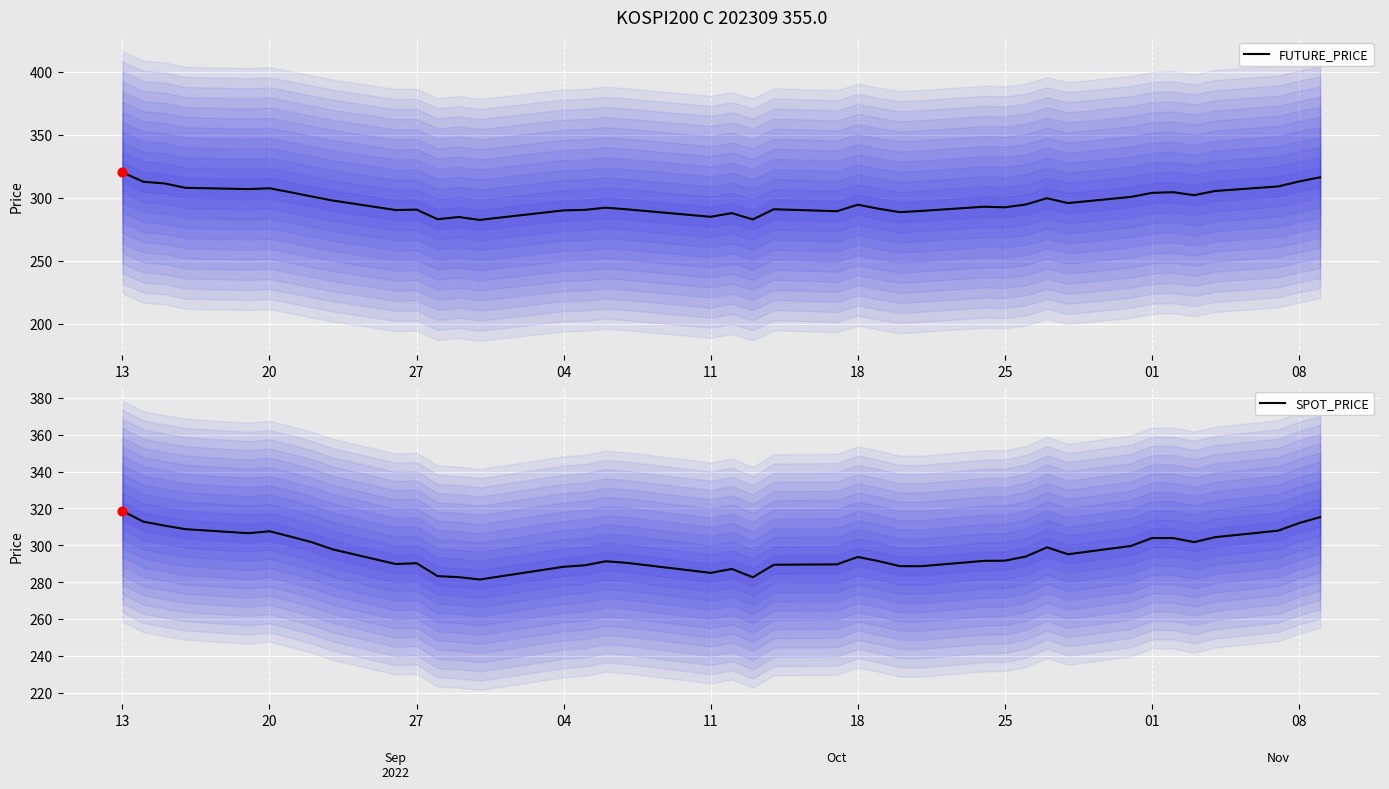

At which category is the sum across all series the highest?

13